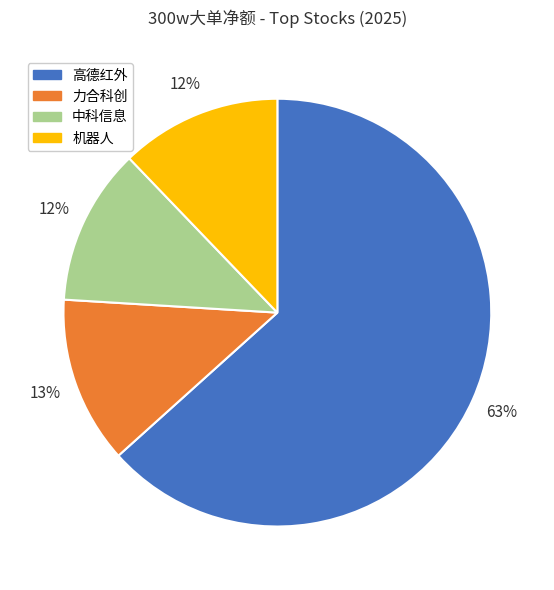

What percentage is the 力合科创 slice, to the nearest percent?

13%